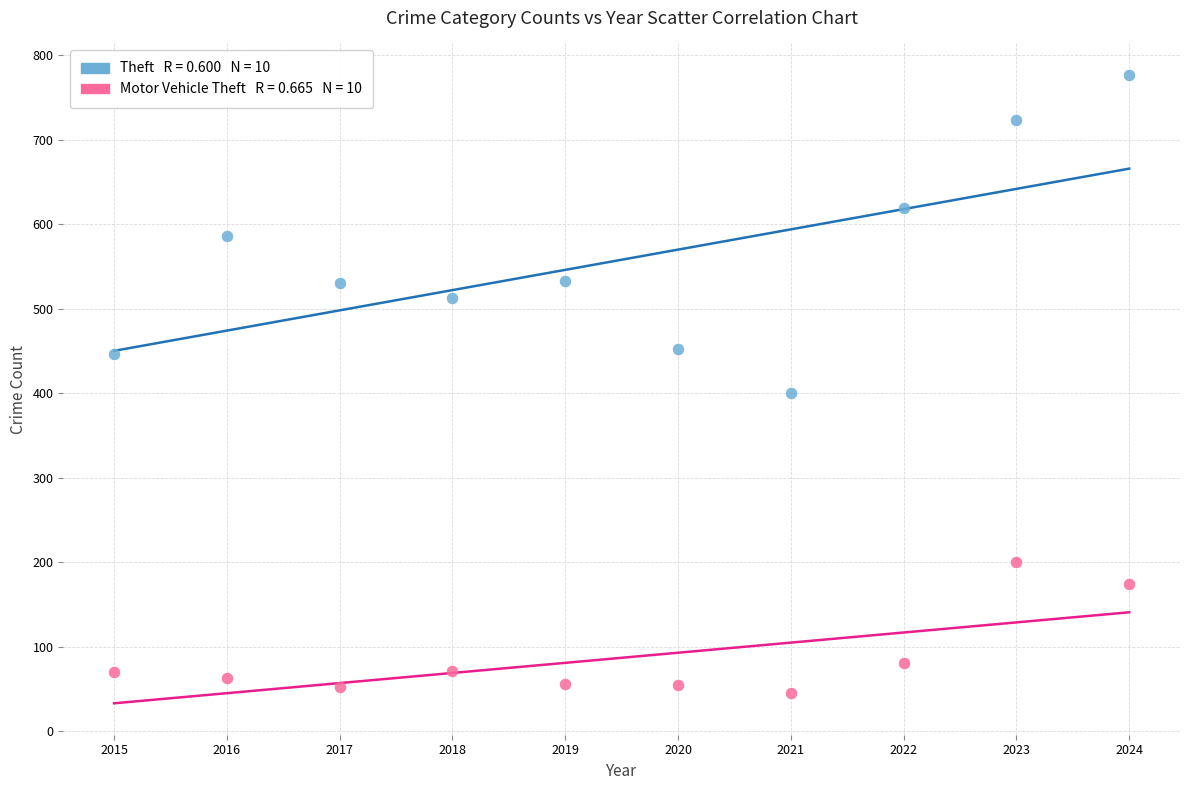

Across all series, what Y value is closest to 411?

400